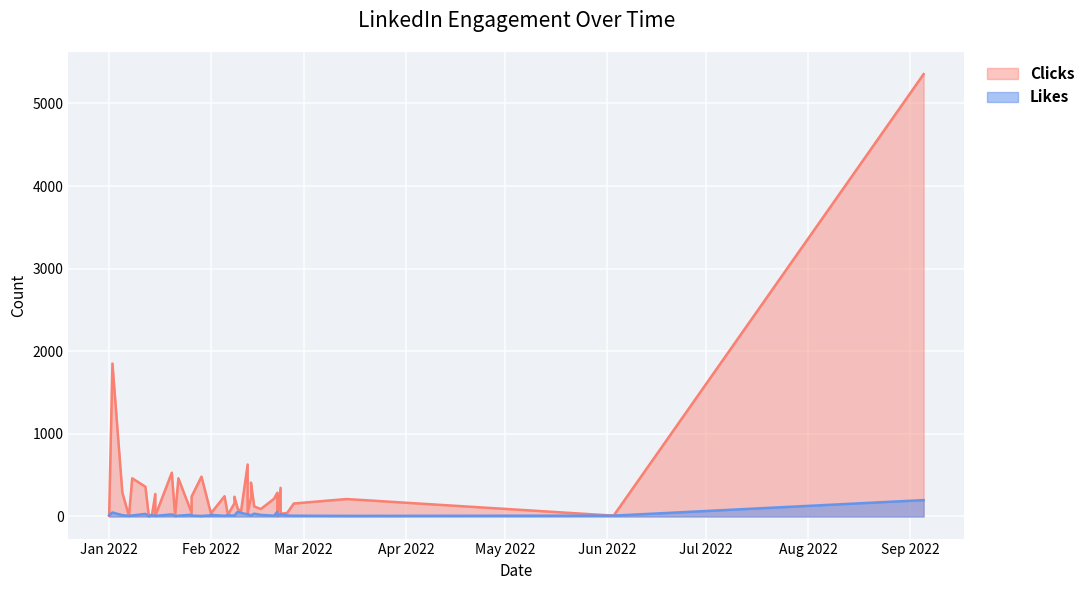

What is the difference between the maximum and minimum values in the Clicks series?

5351